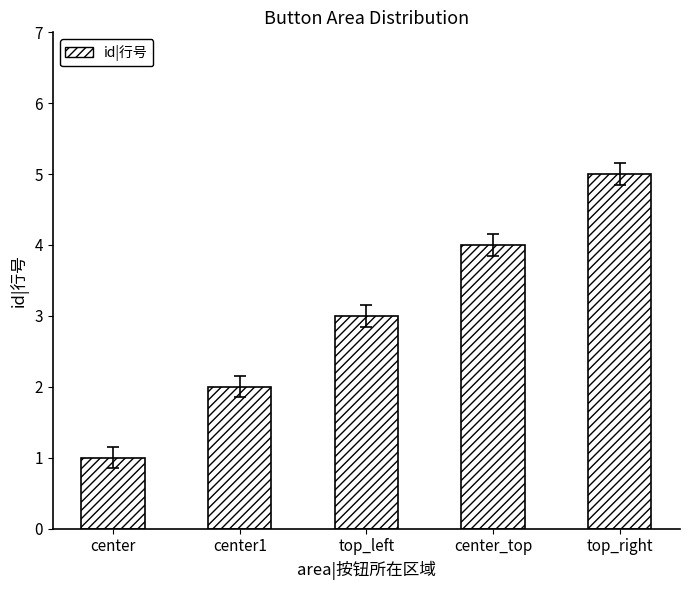

Rank the categories by value from highest to lowest.

top_right, center_top, top_left, center1, center